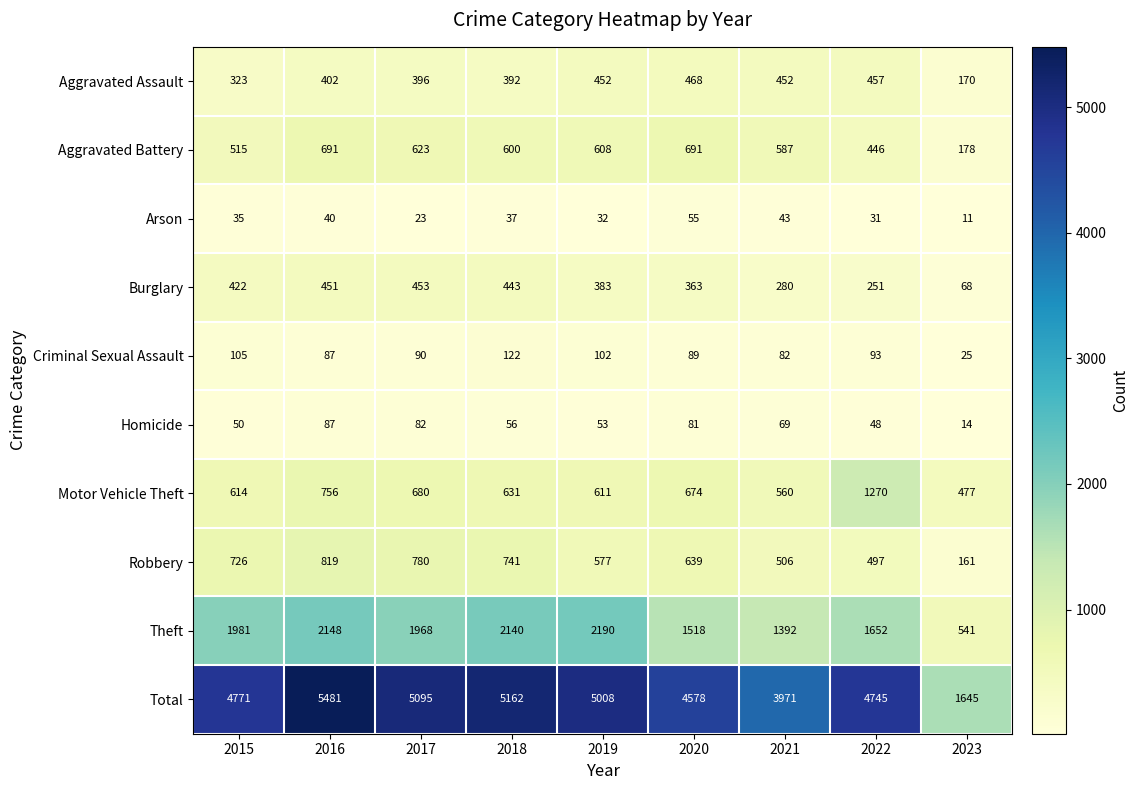

What is the spread (max minus min) of values at 2016?

5441